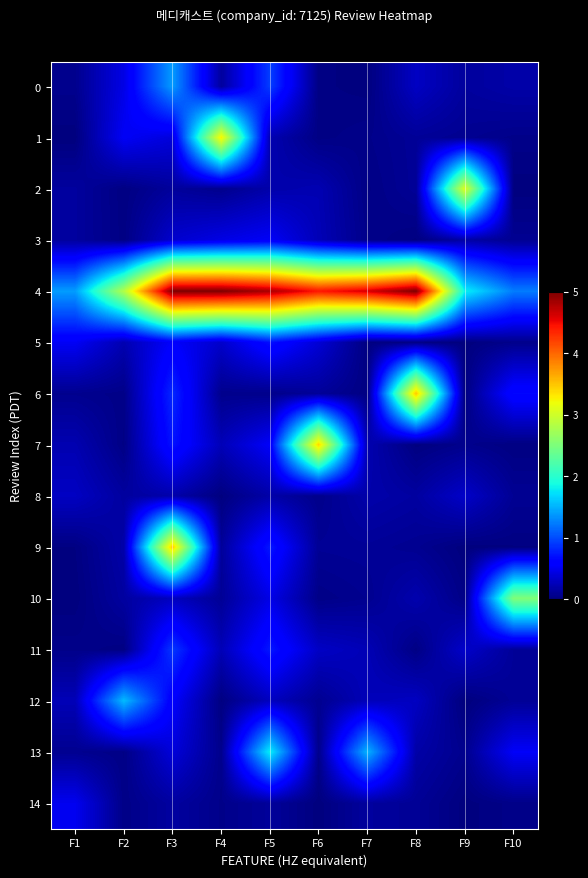

At how many categories does at least one series exceed 0?

10